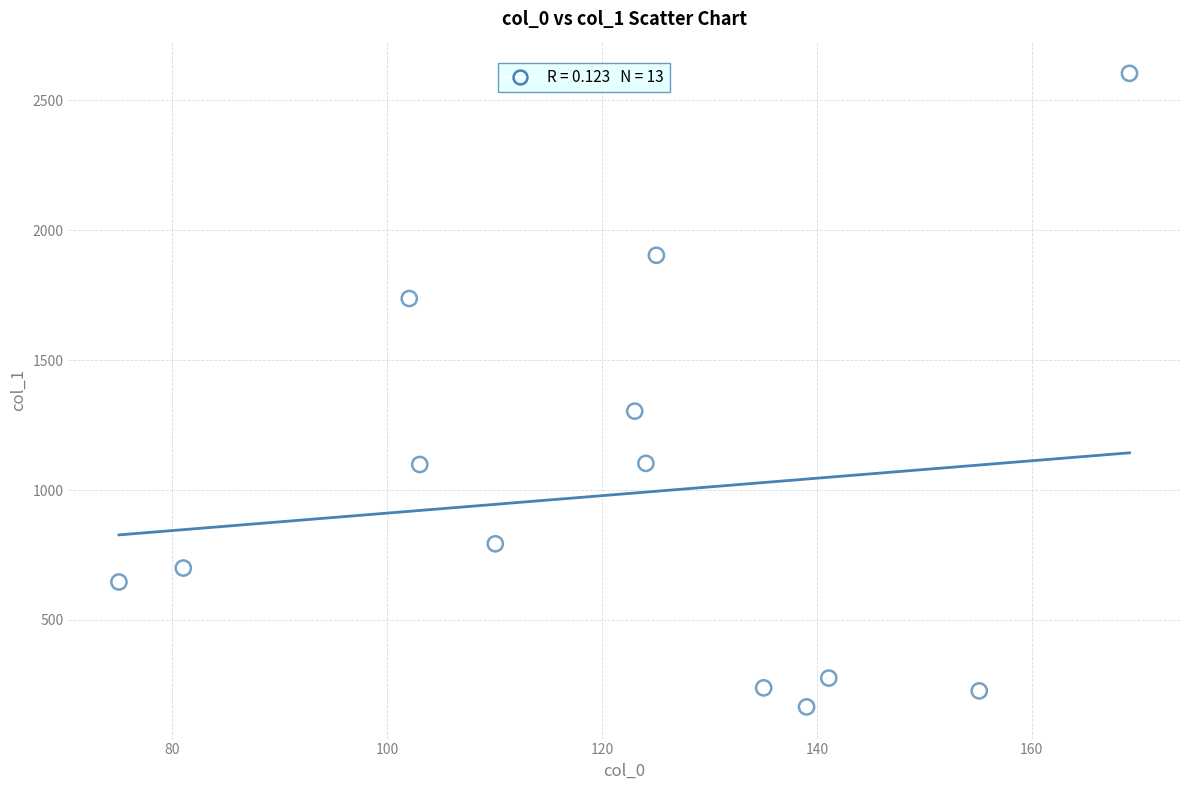

What is the range of X values (max minus min)?

94.0